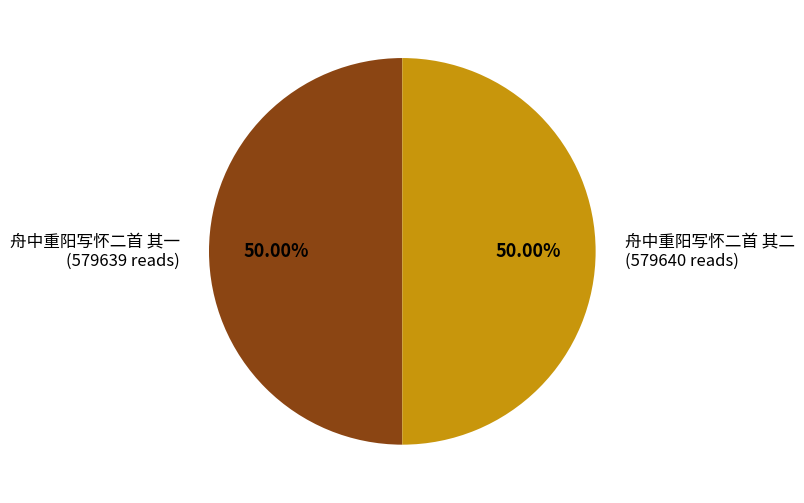

Approximately how many times larger is the value at 舟中重阳写怀二首 其一 compared to 舟中重阳写怀二首 其二?

1.0